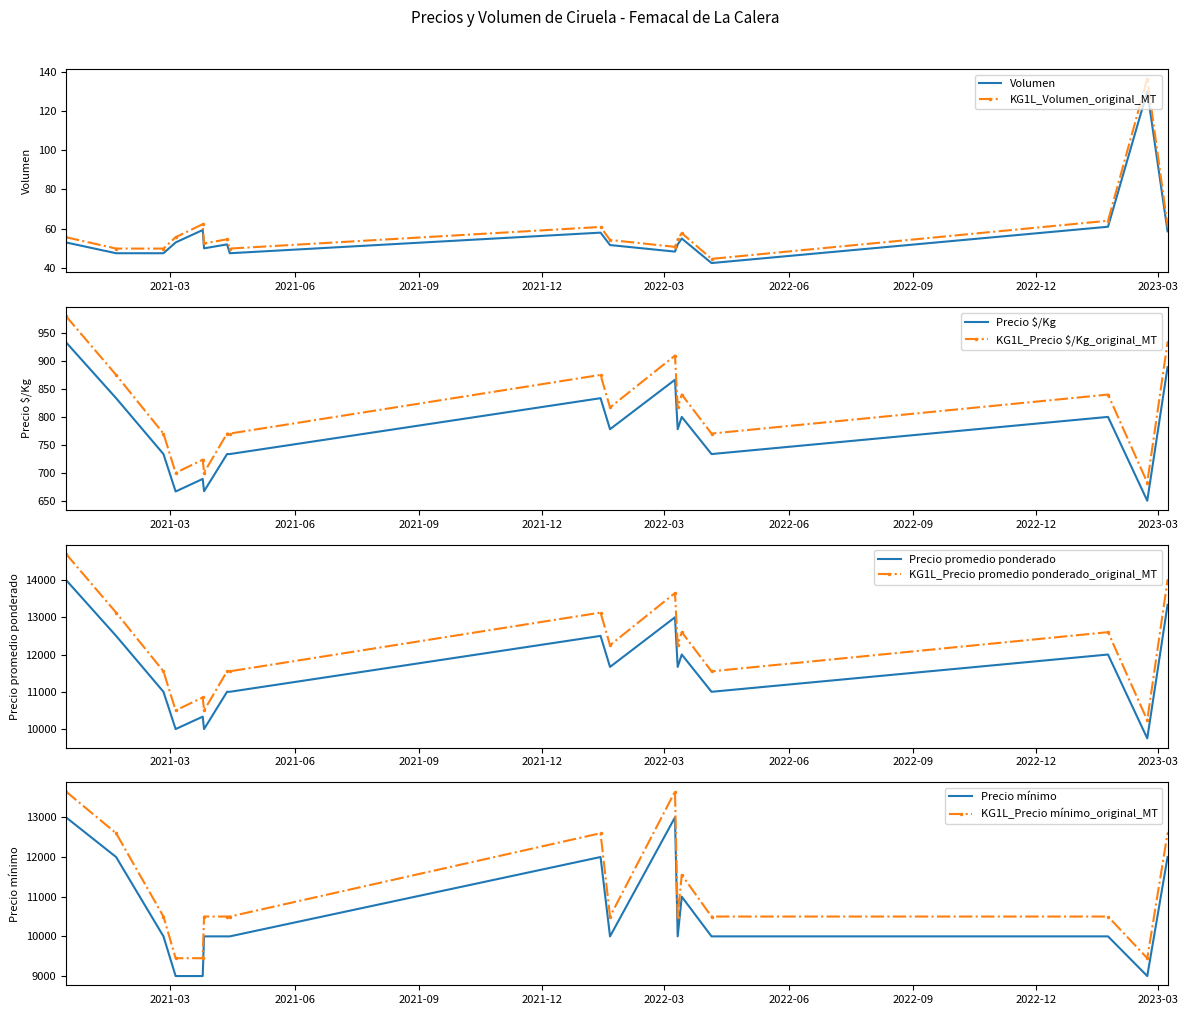

What is the lowest value of the KG1L_Volumen_original_MT series?

44.6